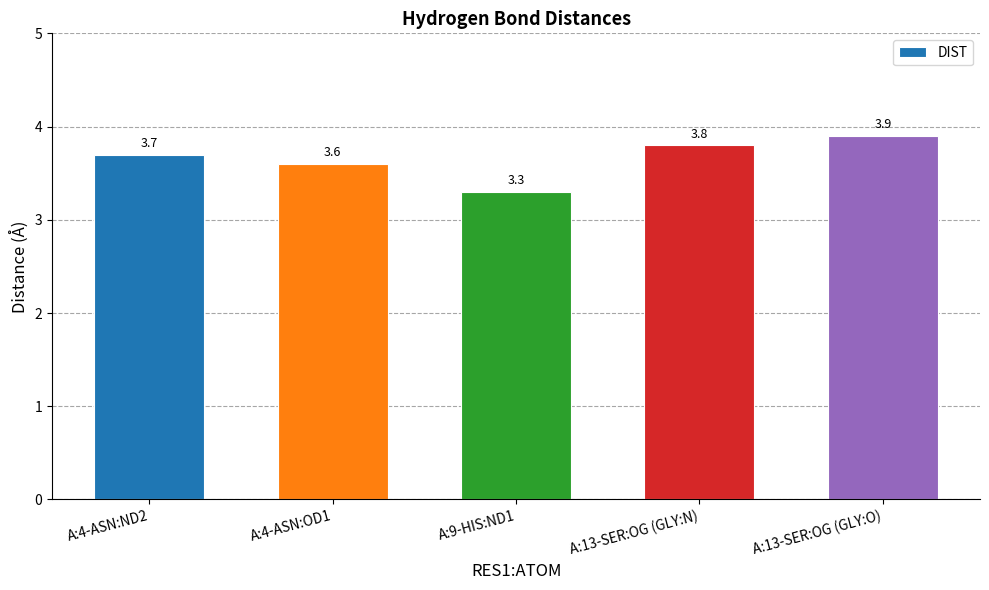

Reading right to left, list all the values displayed in this chart.

3.9	3.8	3.3	3.6	3.7